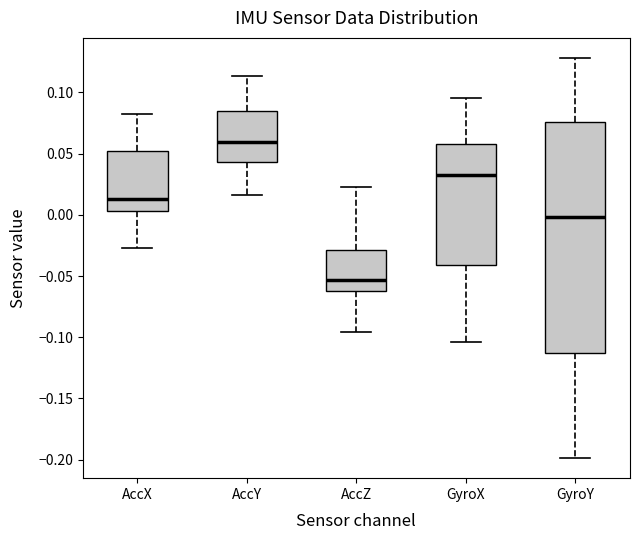

Reading left to right, read every box against the y-axis: the position of its median line, the range the box covers, and the ends of its whiskers. The values are not printed on the chart, so give them approximately, as read against the axis.

AccX: median 0.015, box 0.005 to 0.050, whiskers -0.025 to 0.085
AccY: median 0.060, box 0.045 to 0.085, whiskers 0.015 to 0.115
AccZ: median -0.055, box -0.065 to -0.030, whiskers -0.095 to 0.025
GyroX: median 0.030, box -0.040 to 0.060, whiskers -0.105 to 0.095
GyroY: median 0.000, box -0.115 to 0.075, whiskers -0.200 to 0.130